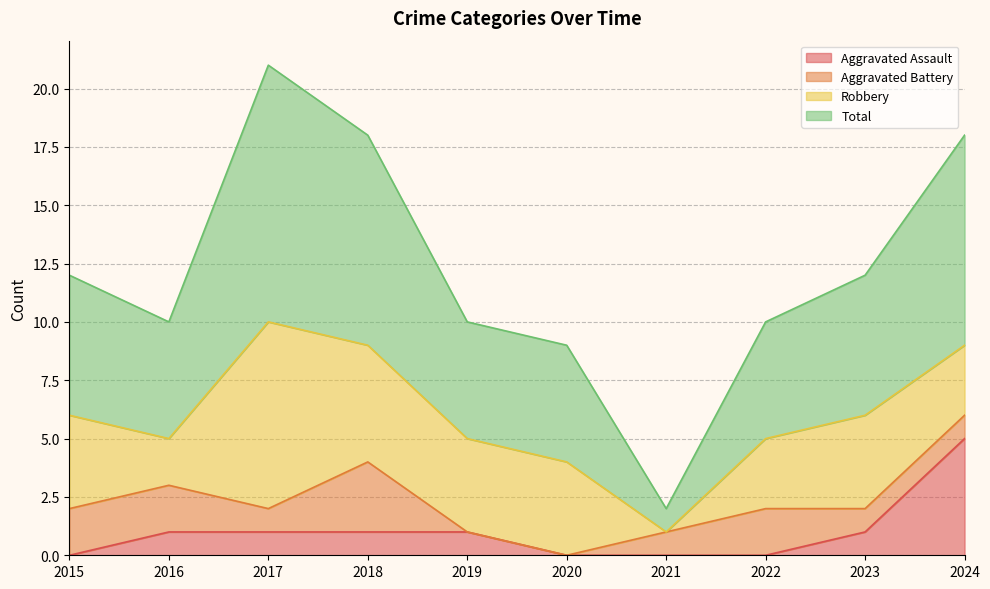

What is the sum of the Aggravated Assault values at 2017 and 2023?

2